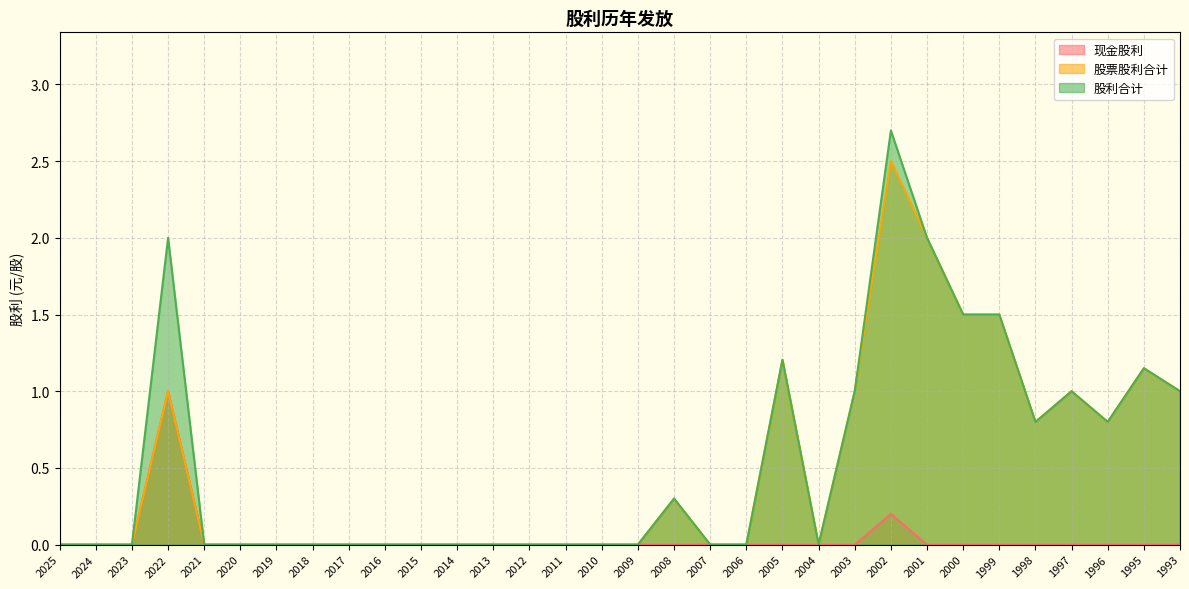

Is it true that 现金股利 equals -0.7 at 2010?

False